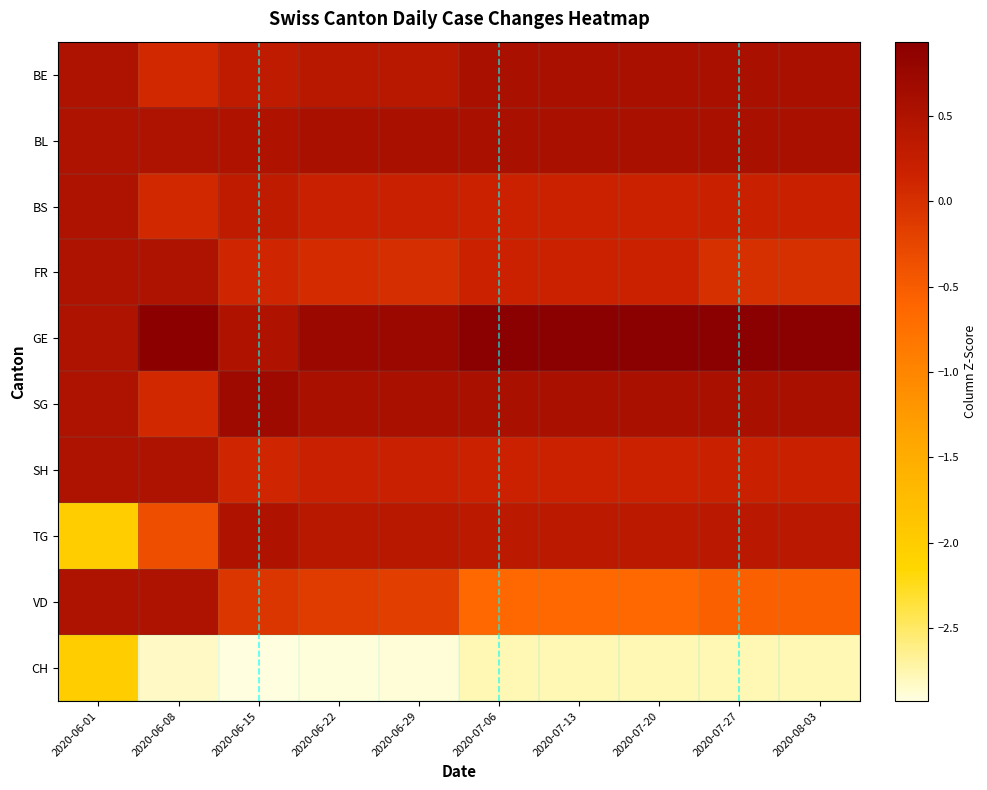

List the series in order of their peak value, highest first.

GE, SG, BL, BE, FR, SH, VD, BS, TG, CH